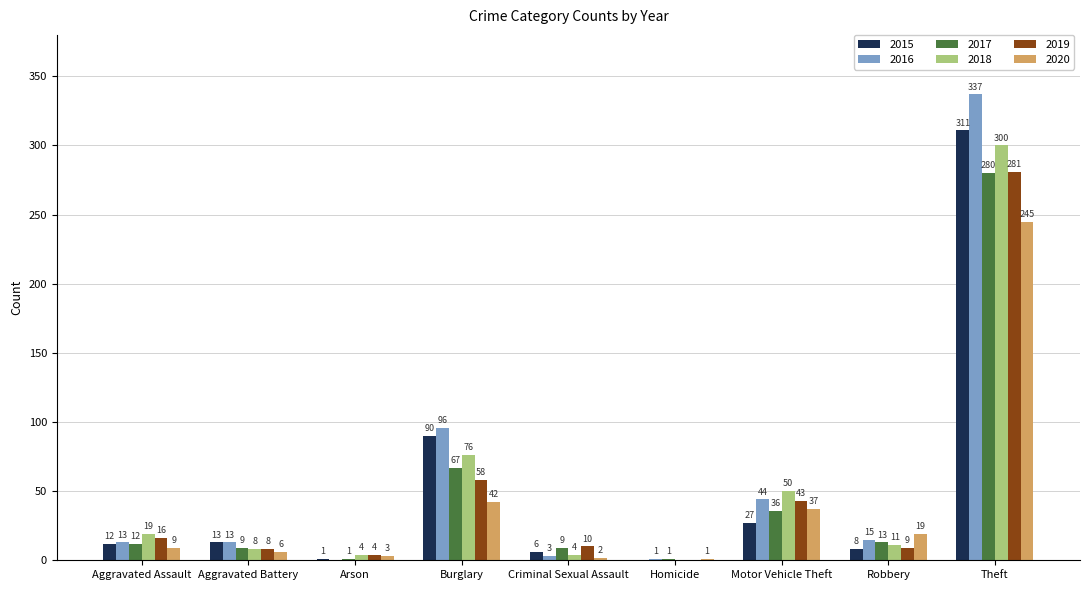

At which category is the sum across all series the highest?

Theft